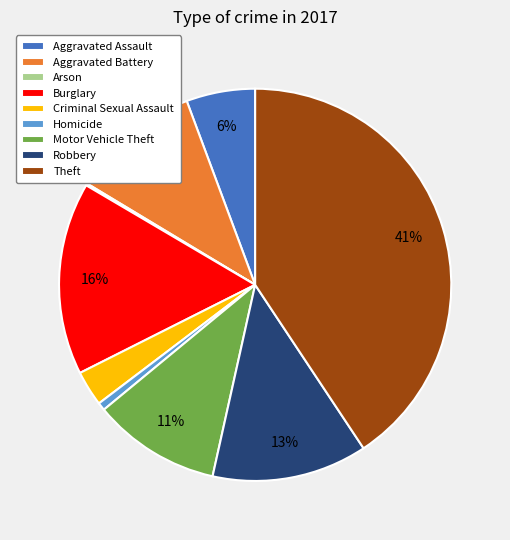

Is there a majority slice in this chart?

No